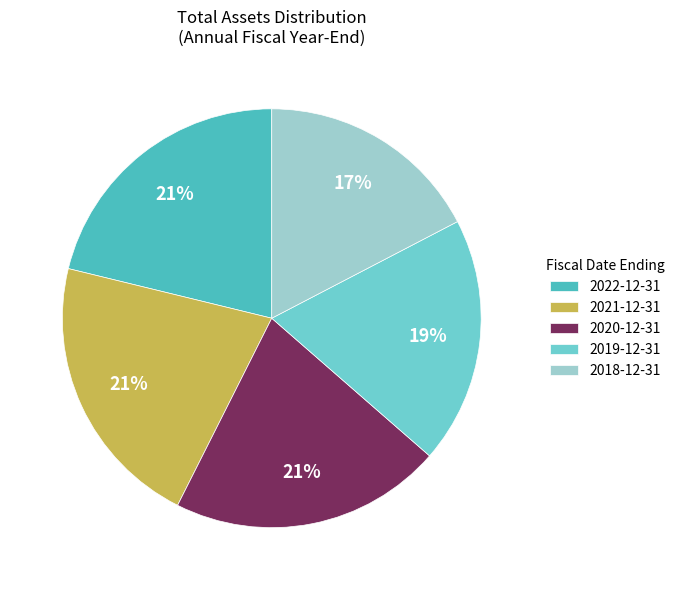

To the nearest percent, what portion does 2022-12-31 represent?

21%